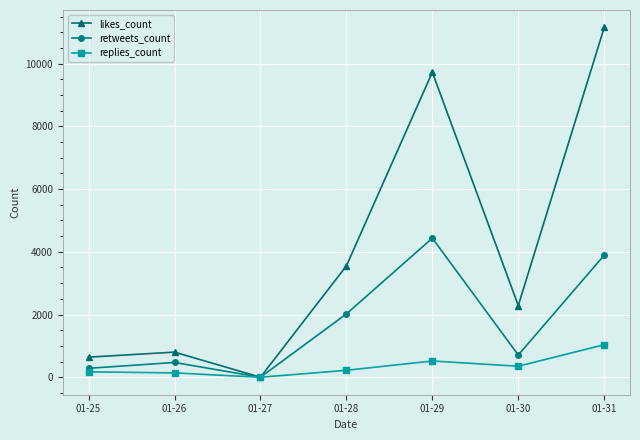

List the series in order of their peak value, highest first.

likes_count, retweets_count, replies_count